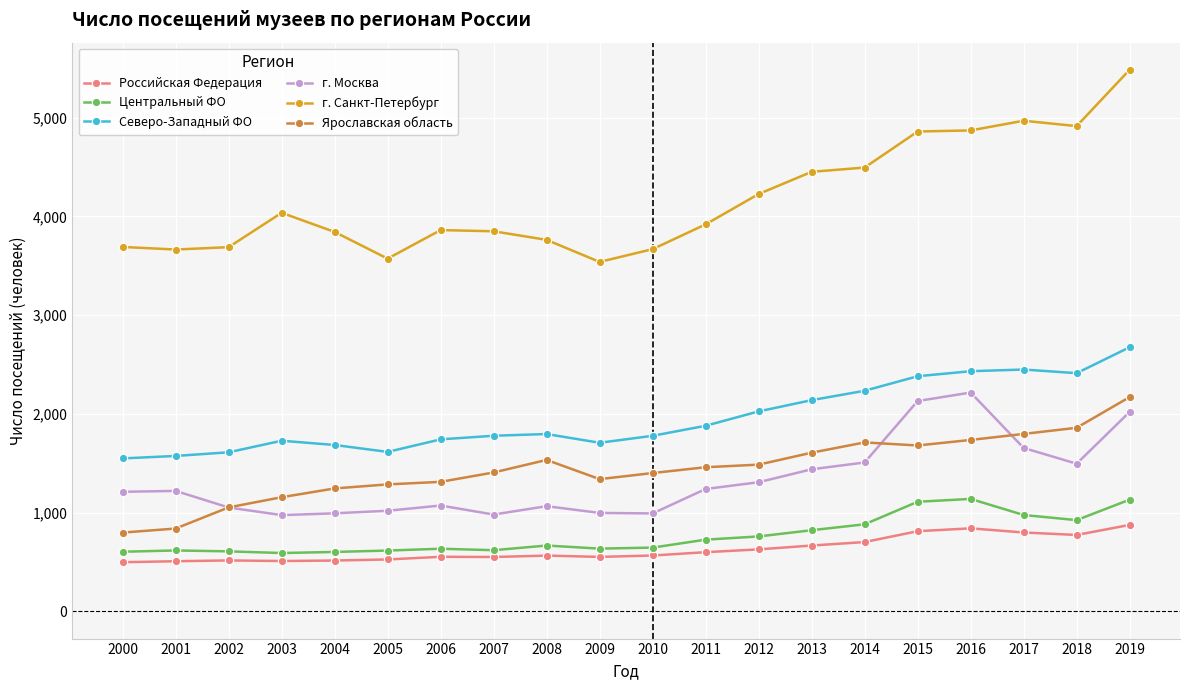

Where does the Северо-Западный ФО series first go above 1796?

2008